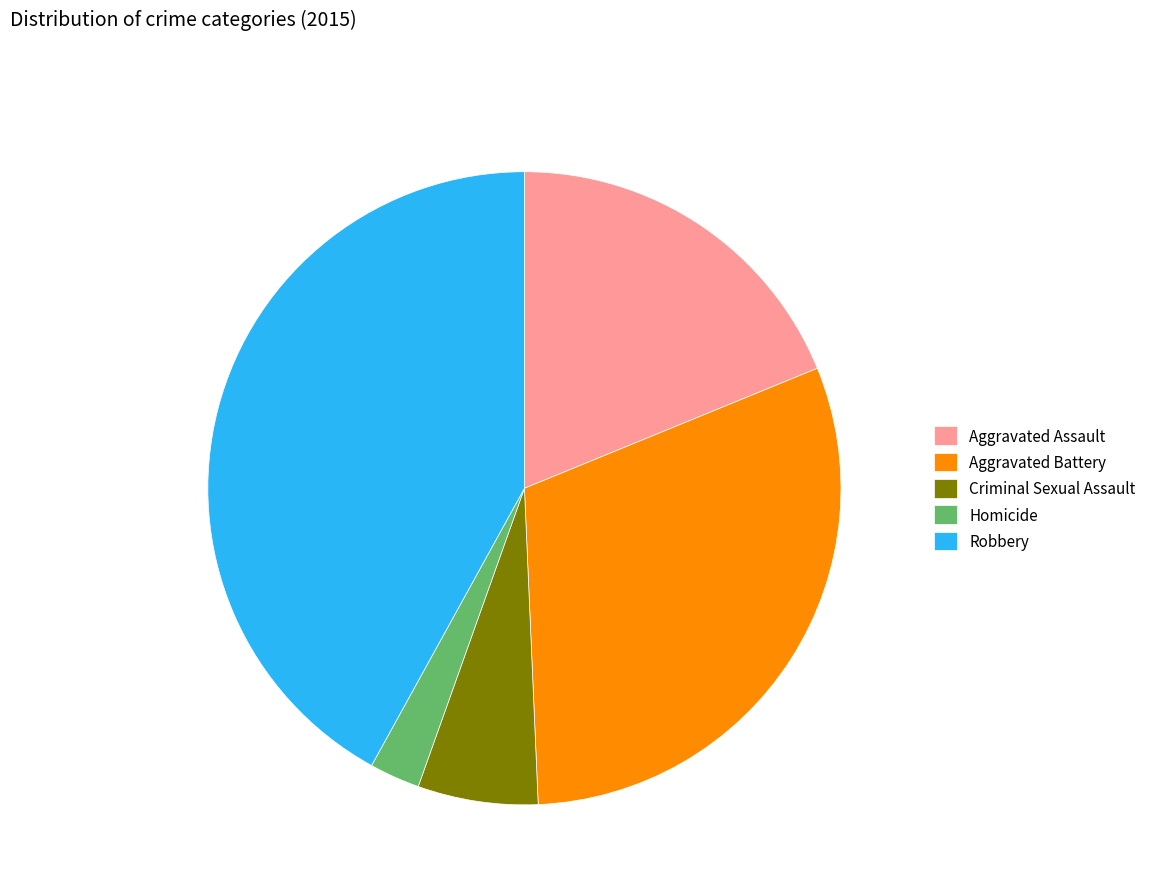

Rank the categories by value from lowest to highest.

Homicide, Criminal Sexual Assault, Aggravated Assault, Aggravated Battery, Robbery